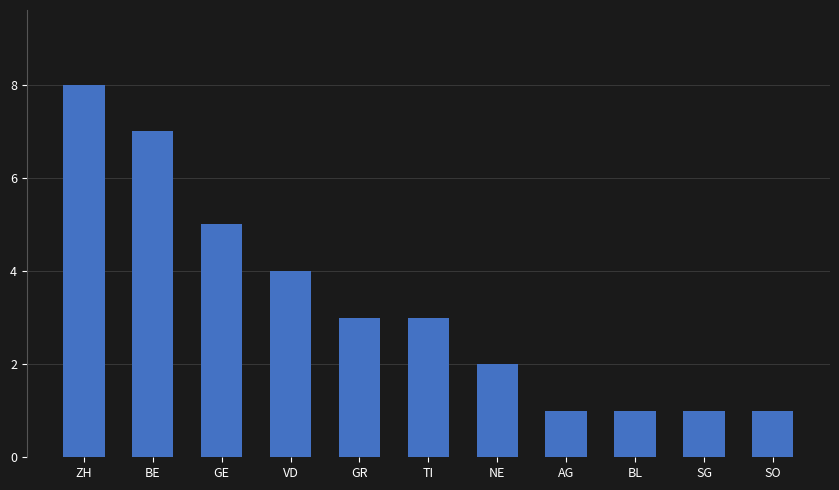

What is the label of the 11th bar from the left?

SO